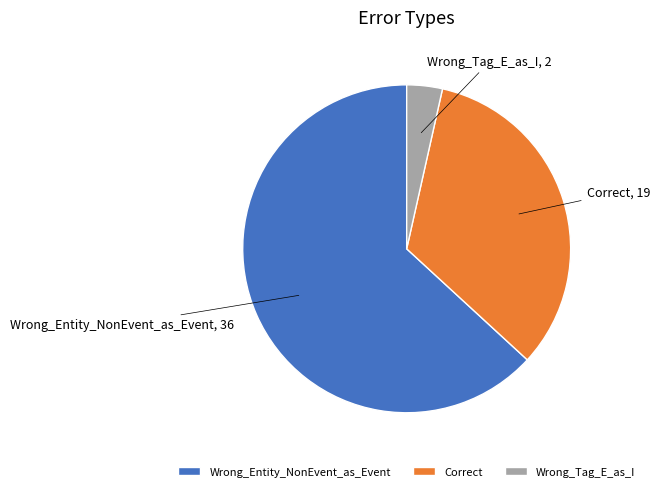

Rank the categories by value from lowest to highest.

Wrong_Tag_E_as_I, Correct, Wrong_Entity_NonEvent_as_Event